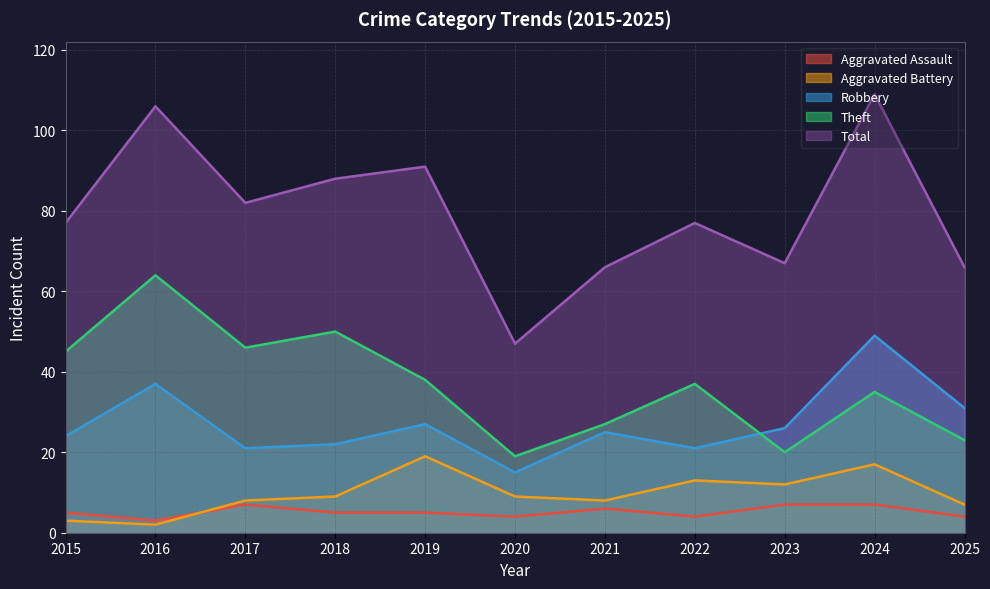

True or false: Theft and Total intersect in this chart.

False